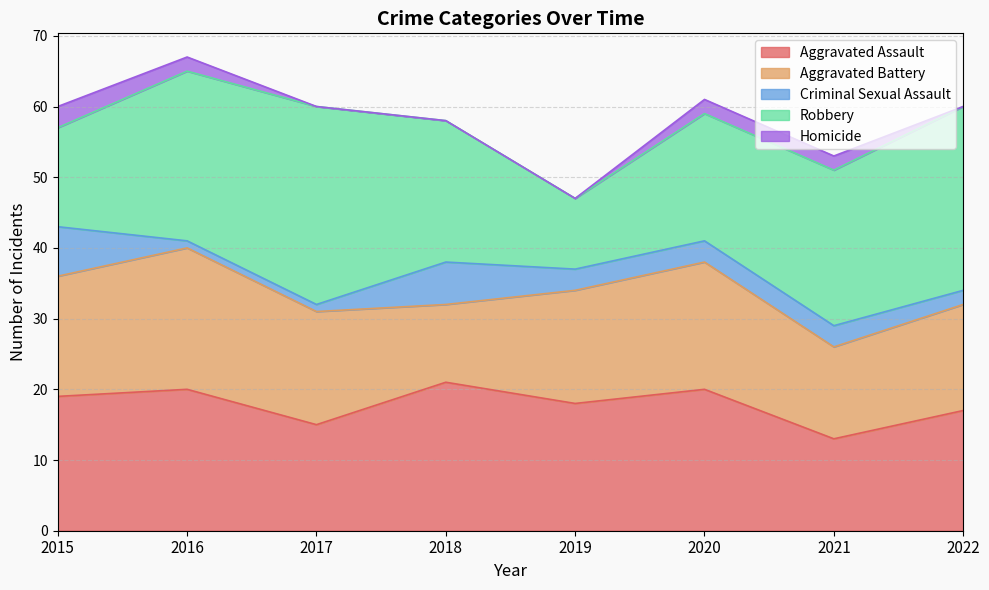

True or false: Homicide has a value of 2 at 2021.

True